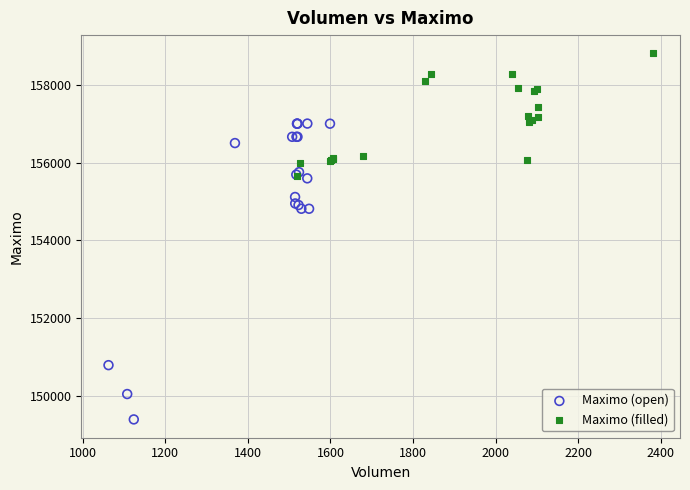

Which series reaches the maximum Y coordinate?

Maximo (filled)